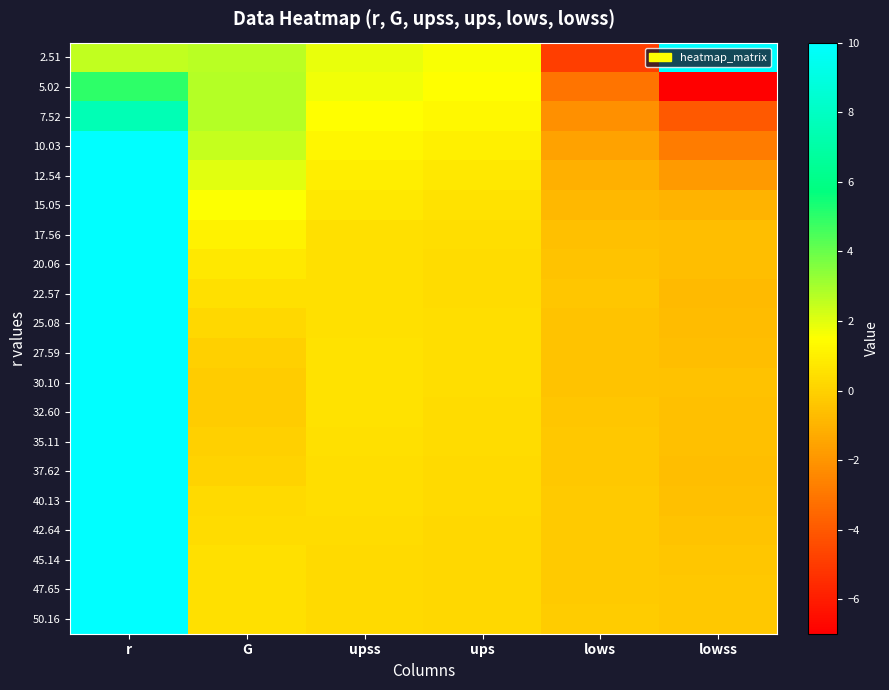

Between r and ups, which series saw the biggest shift?

50.16